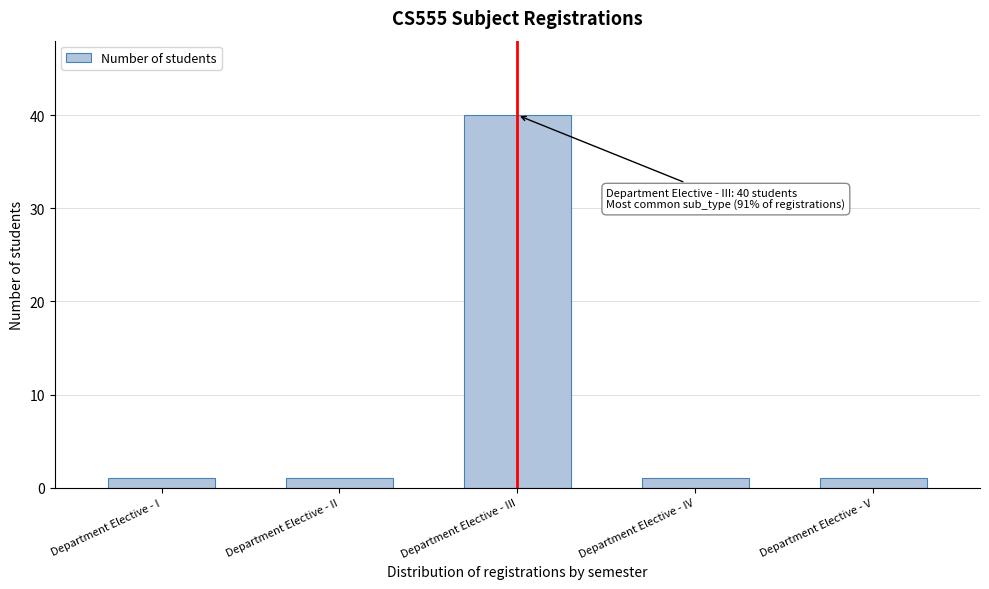

Reading left to right, extract all data points from this chart.

1	1	40	1	1